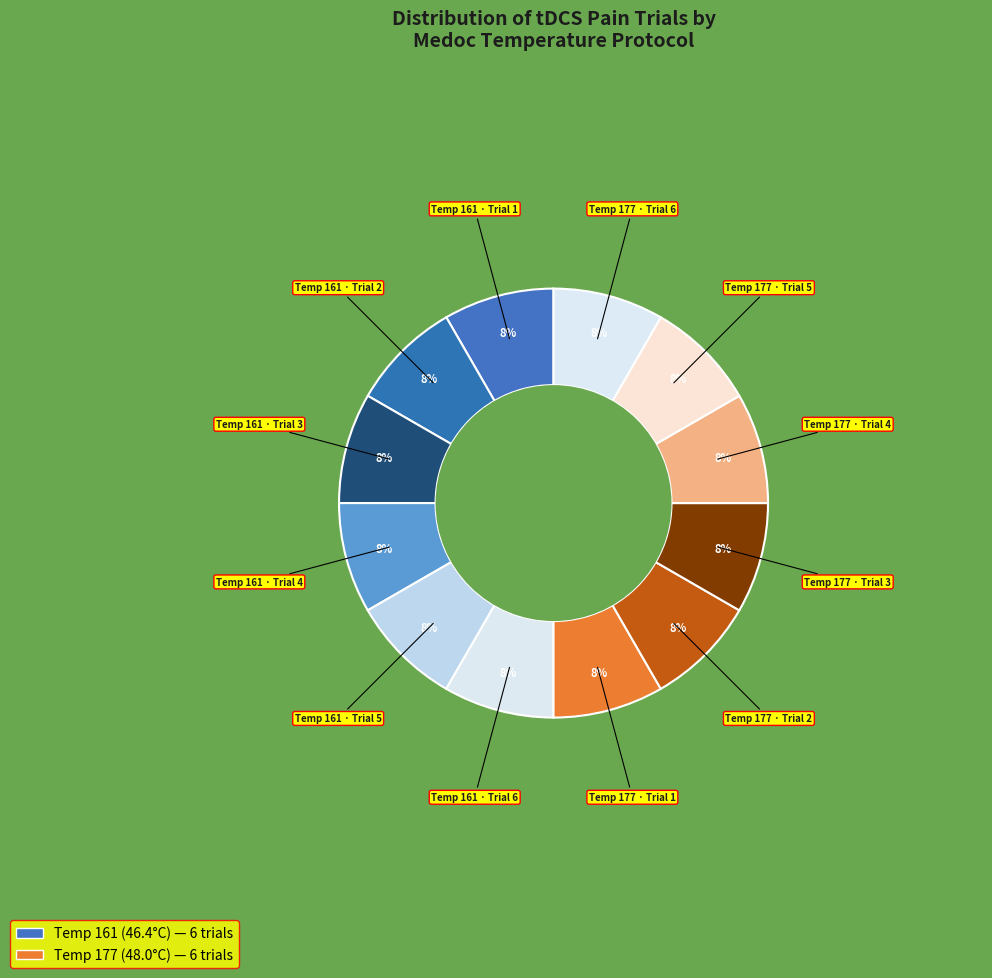

Which category has the biggest portion of the pie?

177